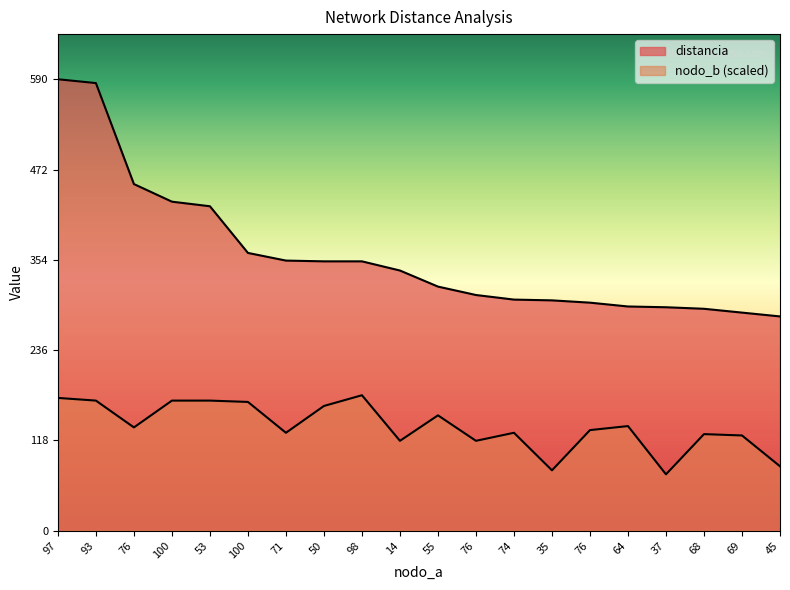

What is the highest value of the nodo_b series?

177.0